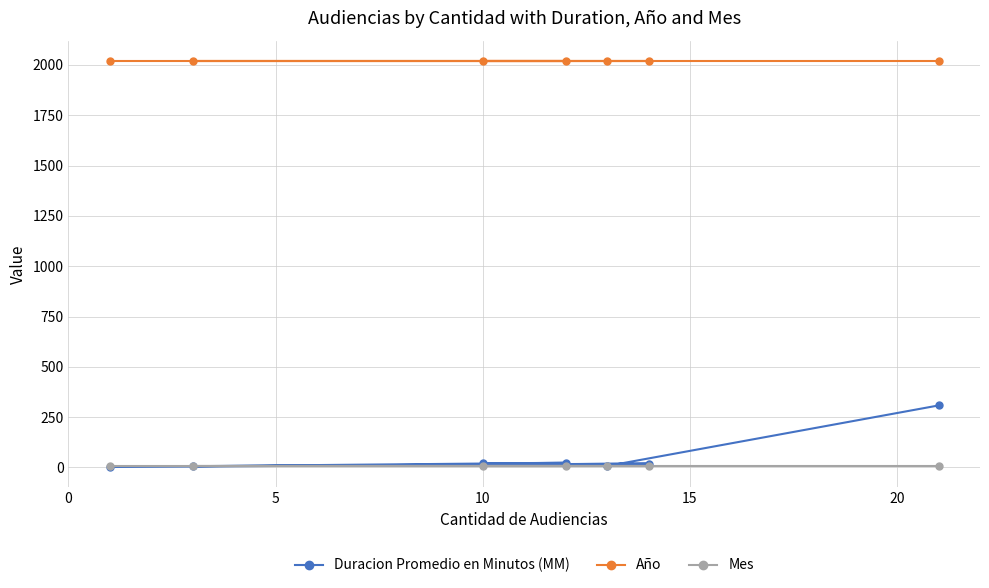

Which series has the widest spread of values?

Duracion Promedio en Minutos (MM)